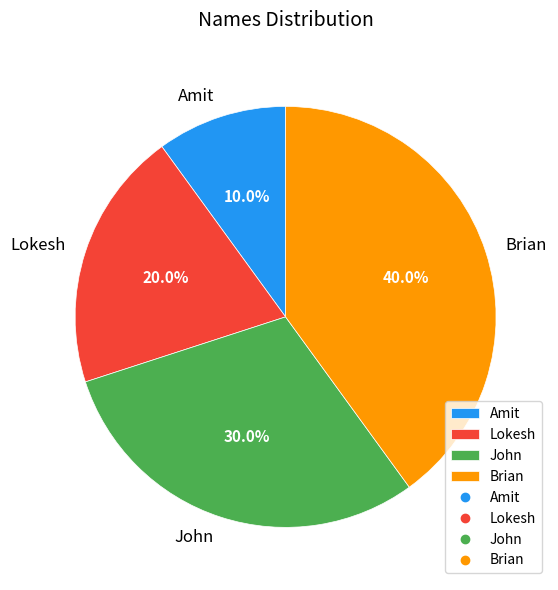

What is the smallest slice in the pie chart?

Amit